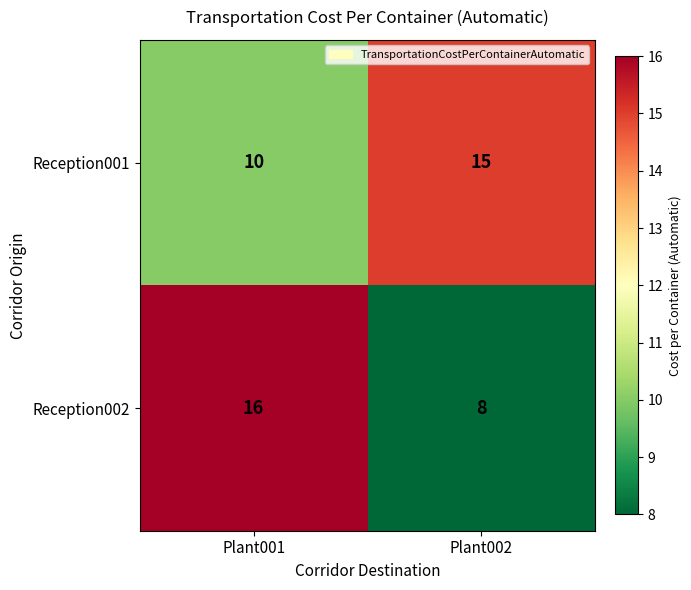

What is the maximum value shown in the chart?

16